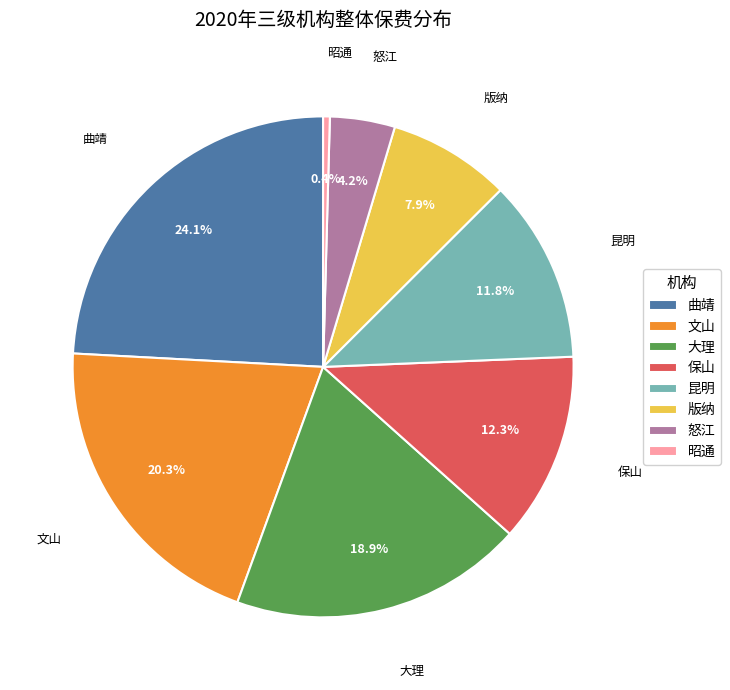

Does 昭通 represent more than half of the total?

No